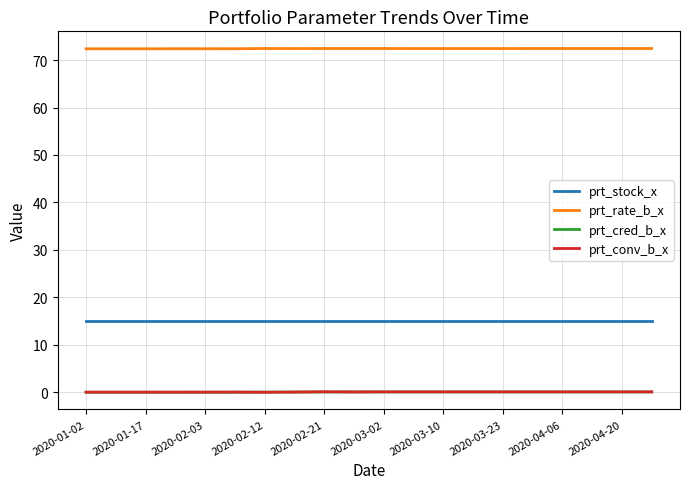

Which series has the largest total across all categories?

prt_rate_b_x